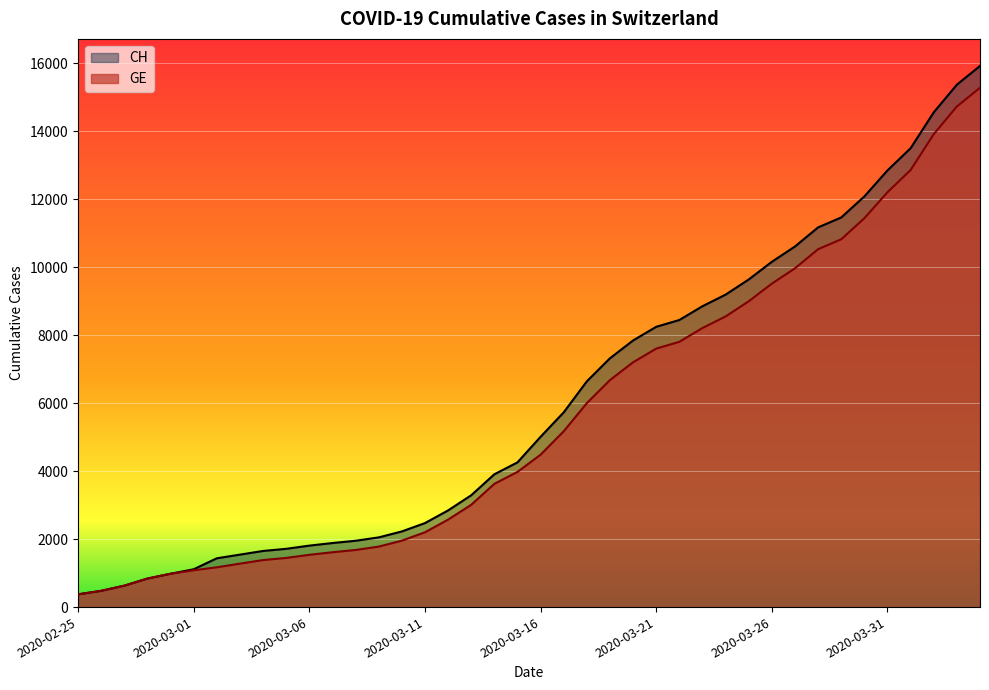

What is the label of the 32nd point from the right?

2020-03-04